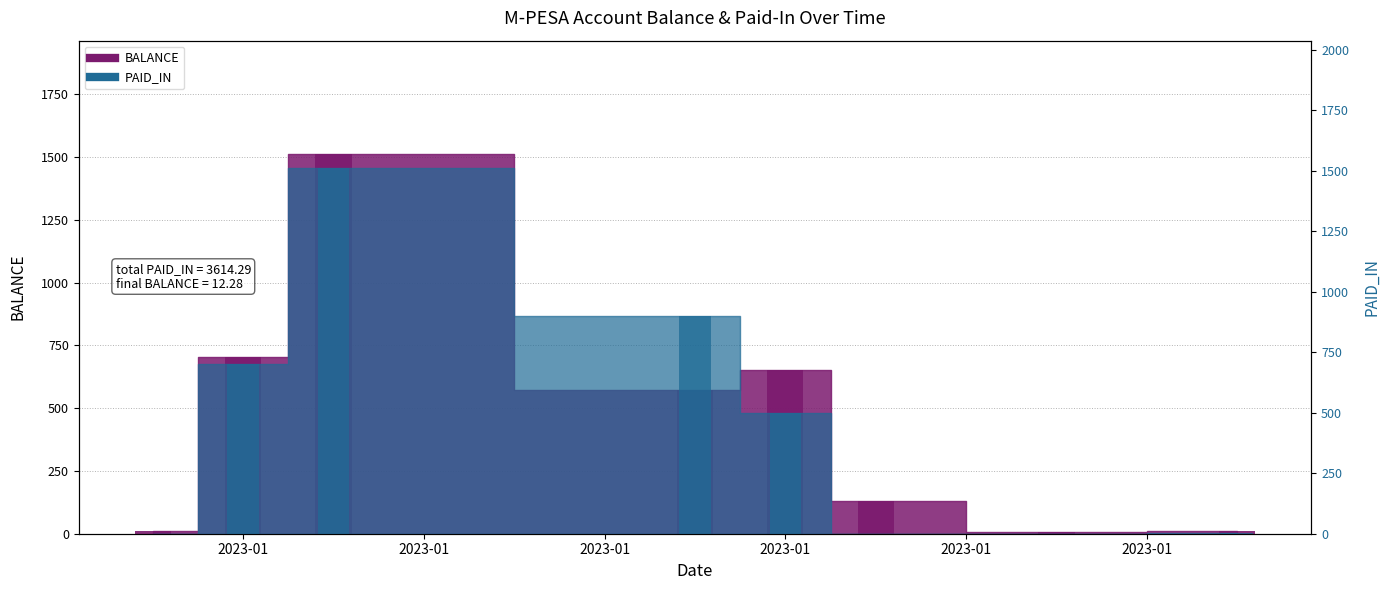

How many positive values does the PAID_IN series have?

5